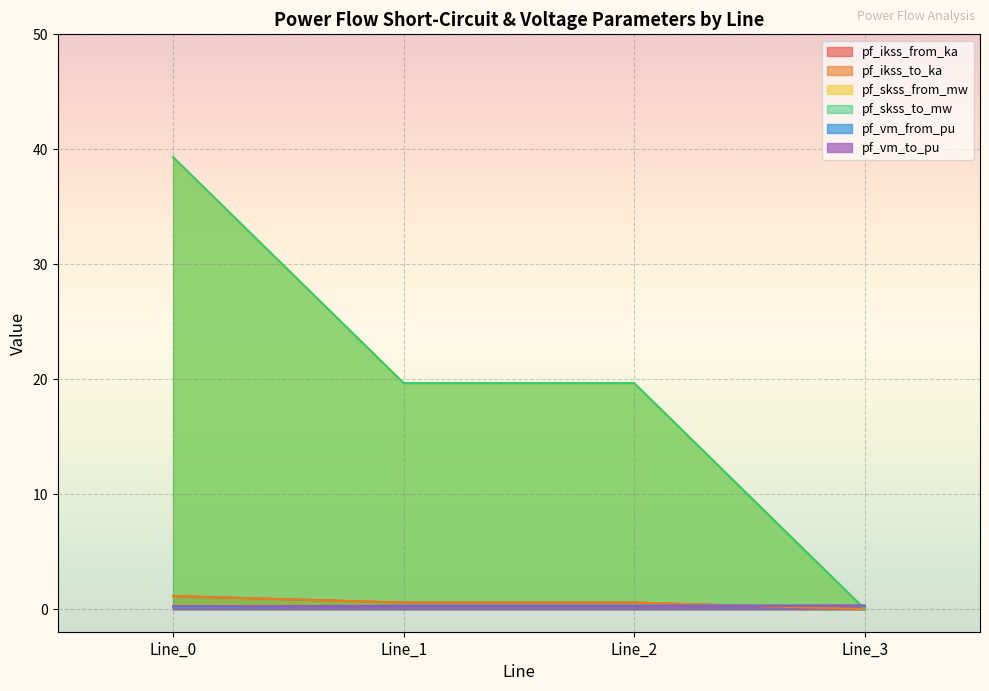

The pf_vm_from_pu series shows 0.3 at Line_3. True or false?

True